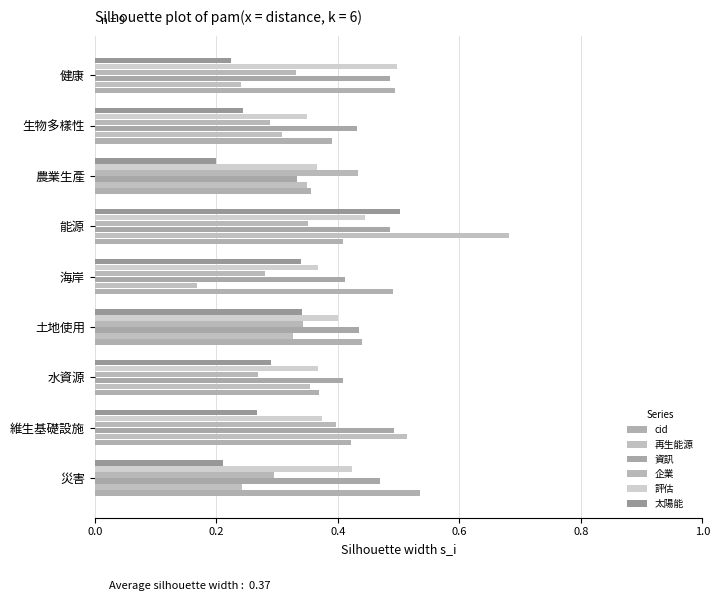

How many categories are shown in the chart?

9